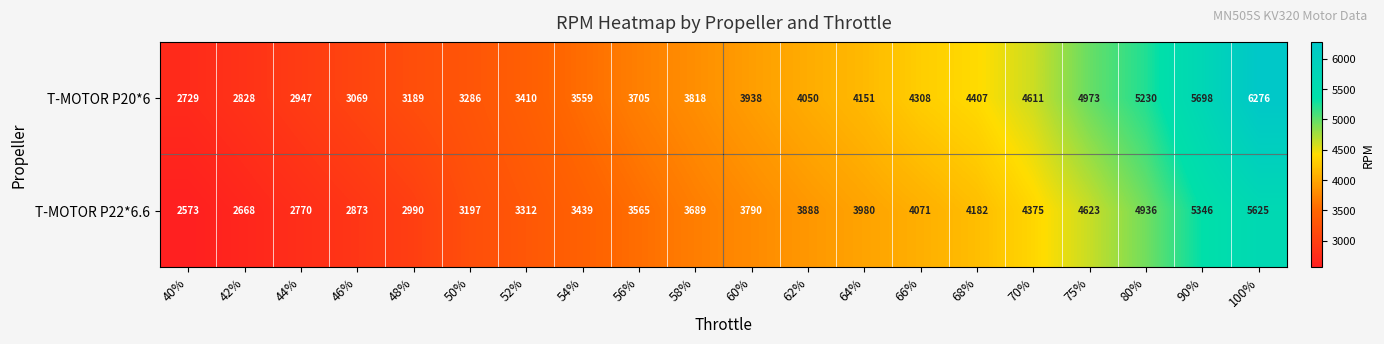

List the series in order of their peak value, lowest first.

T-MOTOR P22*6.6, T-MOTOR P20*6